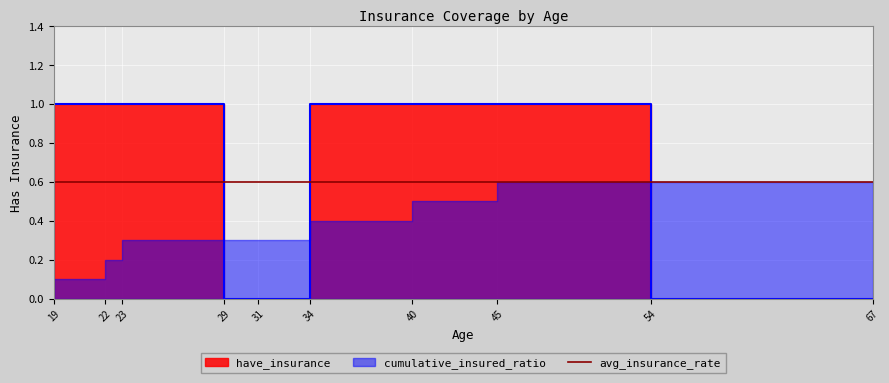

Count the values in the range 0 to 1.

10